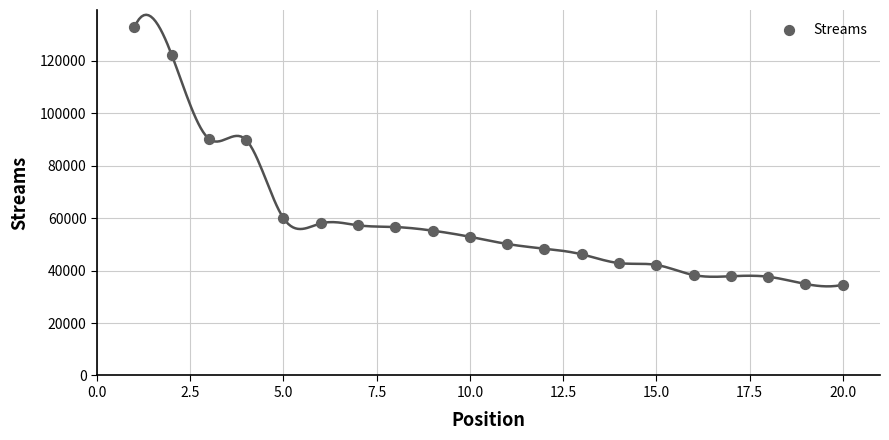

What is the range of X values (max minus min)?

19